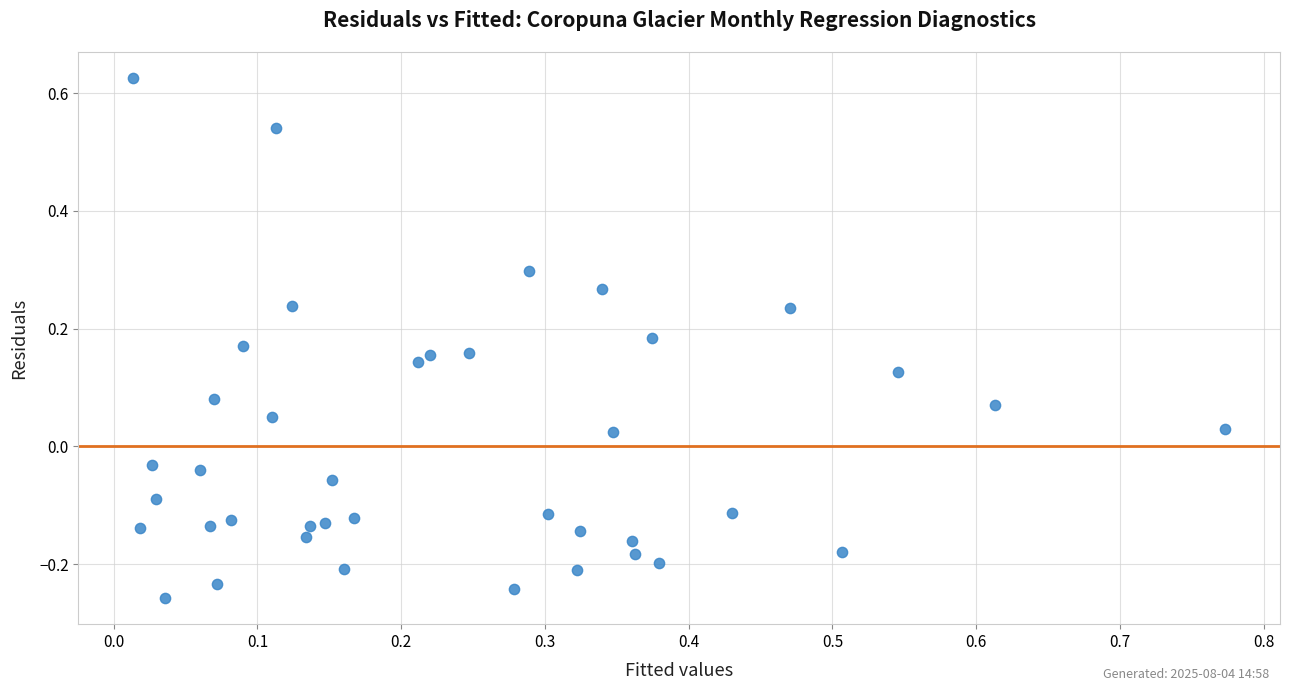

What is the range of Y values (max minus min)?

0.9